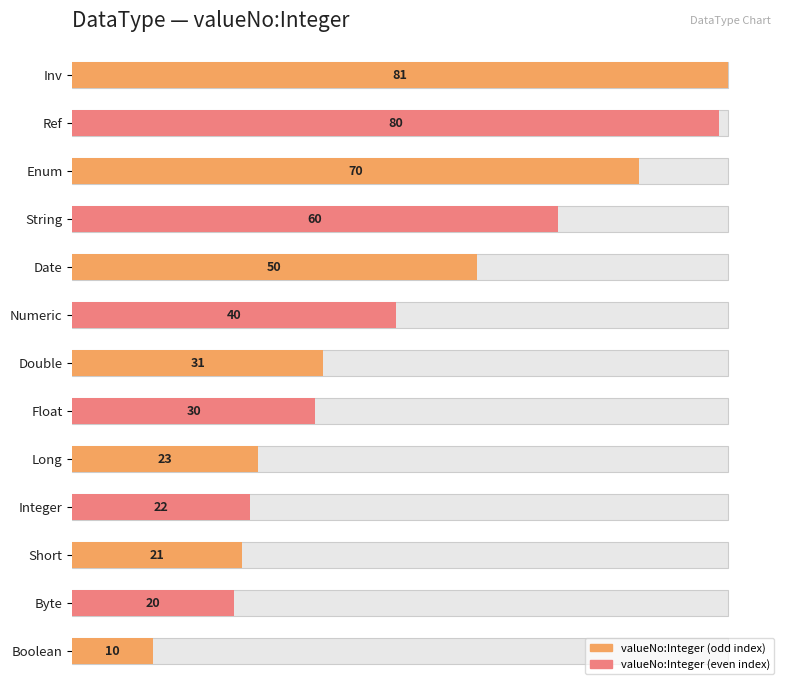

How many bars are there in total?

13